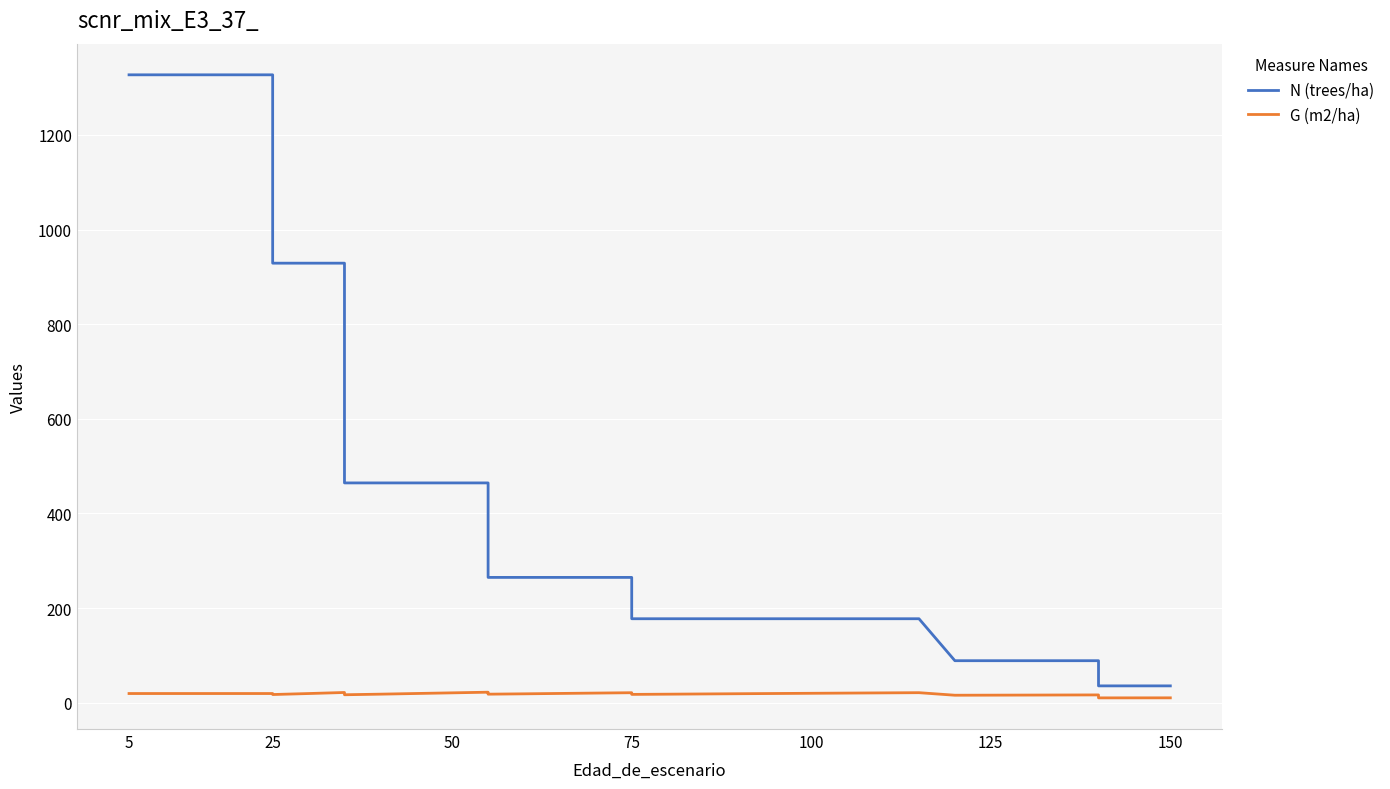

True or false: N (trees/ha) and G (m2/ha) cross at least once.

False